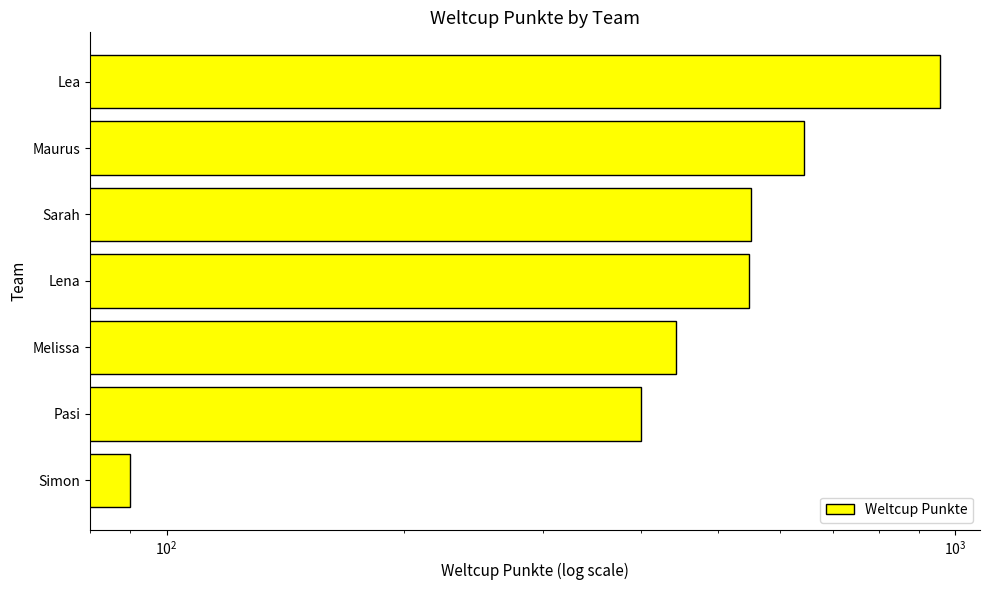

What is the difference between the maximum and minimum values?

865